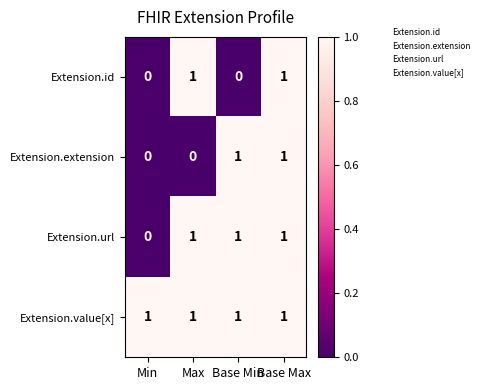

How many positive values does the Extension.extension series have?

2